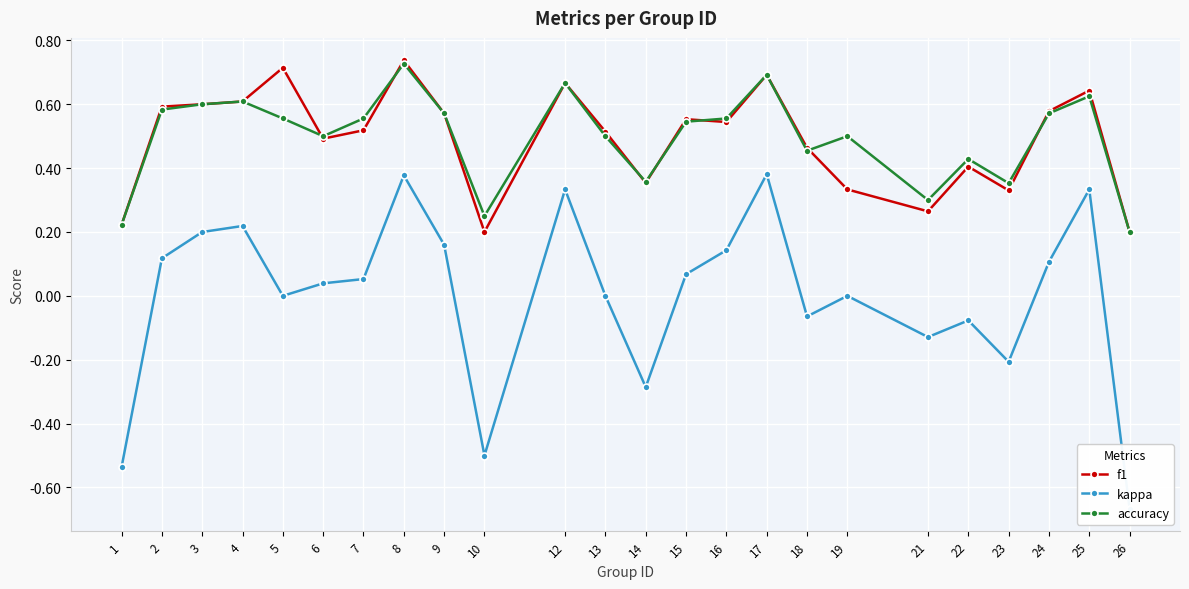

True or false: accuracy and kappa cross at least once.

False